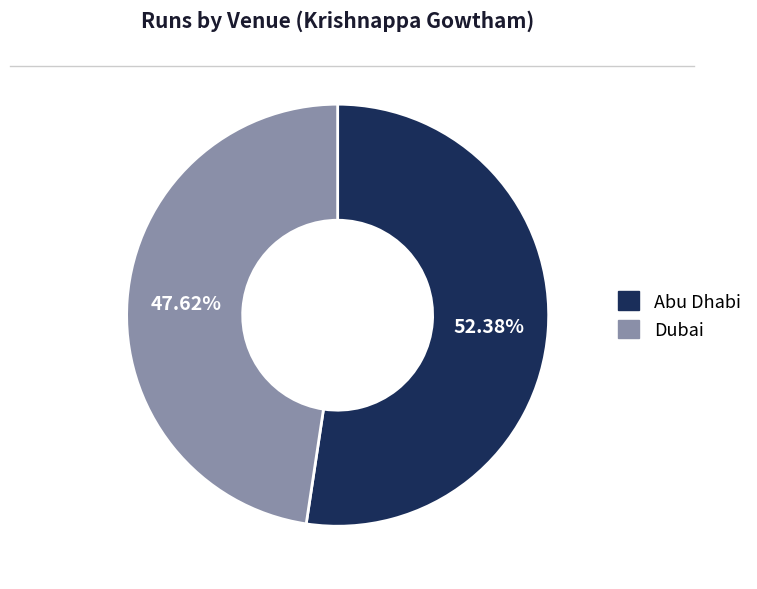

Between Abu Dhabi and Dubai, which is larger?

Abu Dhabi